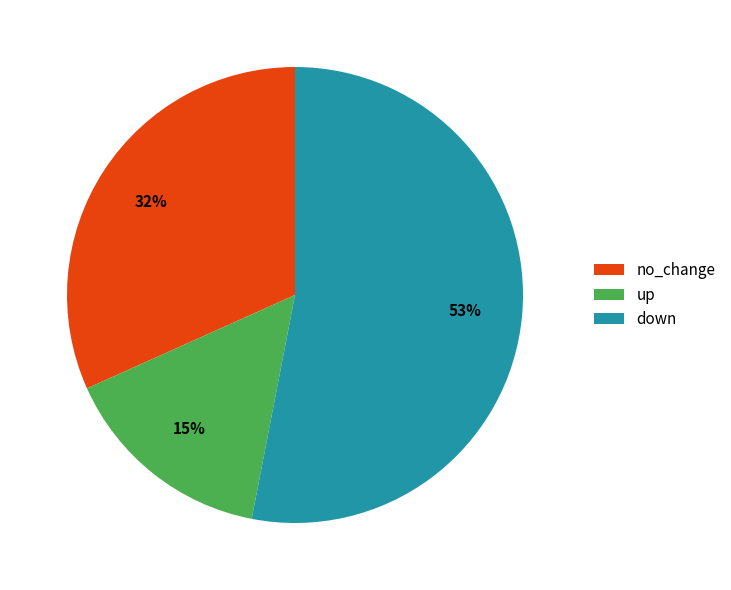

Is there any slice that represents more than half of the pie?

Yes